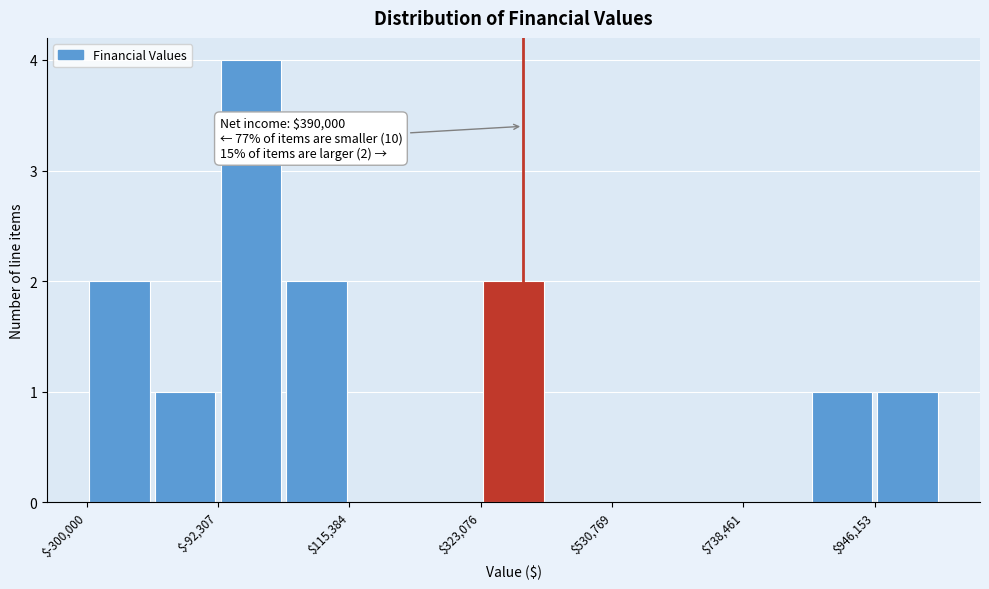

Around what value on the x-axis is the tallest bar? Give the approximate position of its centre, as read against the axis.

-50000